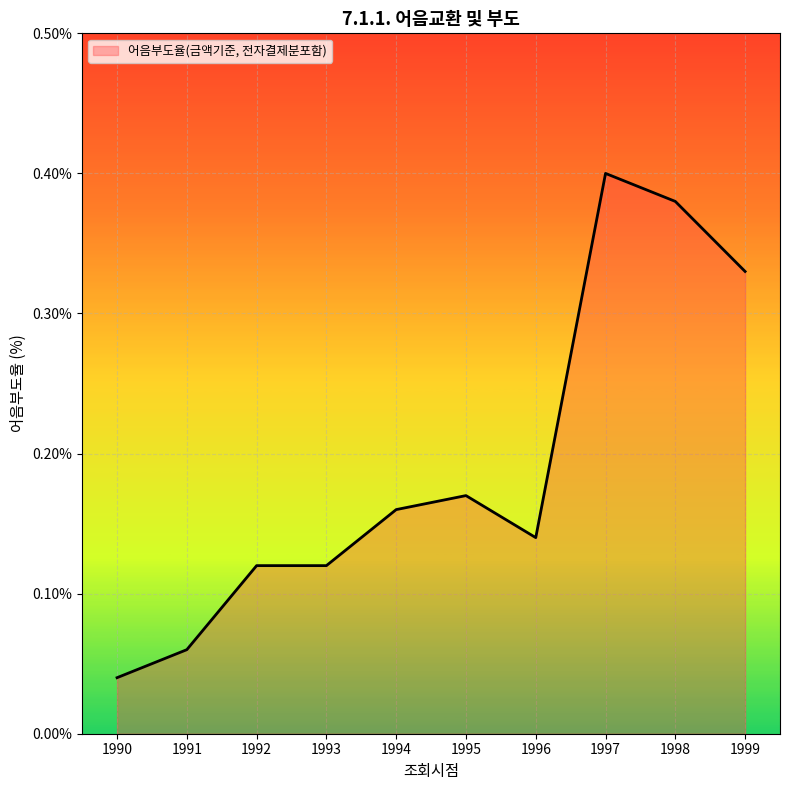

Which has a higher value, 1990 or 1993?

1993